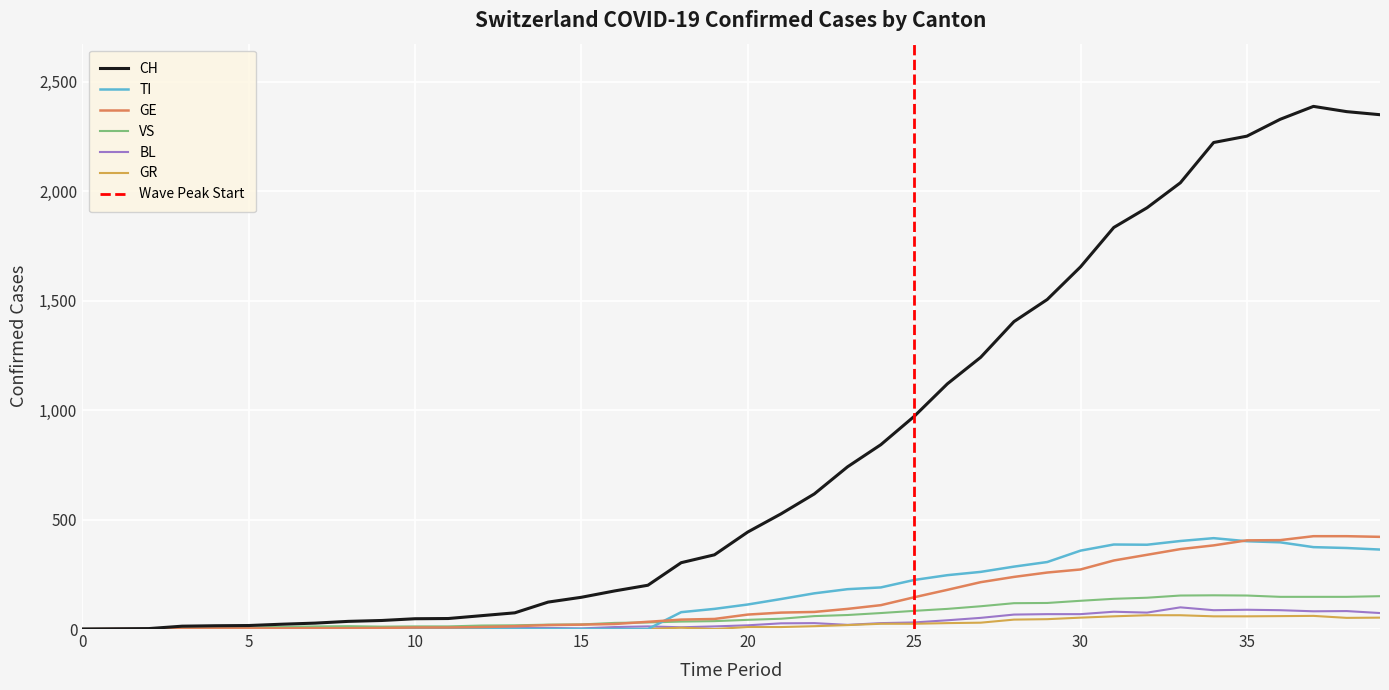

What is the average value of the GR series?

21